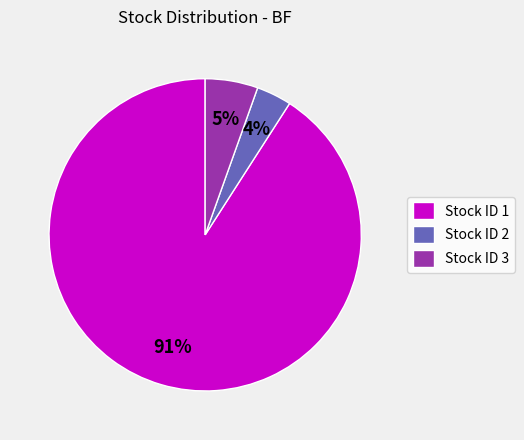

Is the sum of Stock ID 2 and Stock ID 3 greater than half?

No